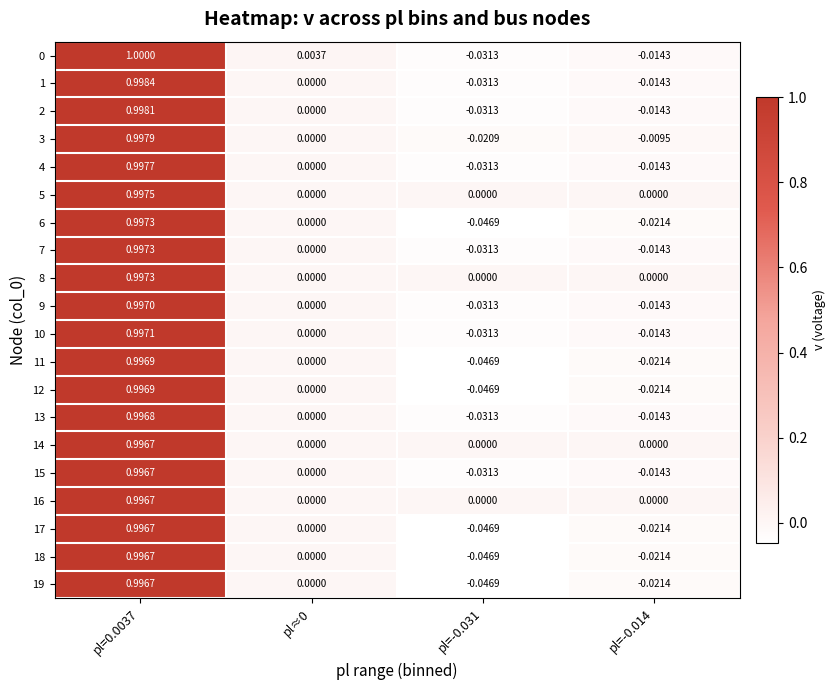

Is the value of 14 at pl=-0.014 greater than the value of 1 at pl=-0.031?

Yes